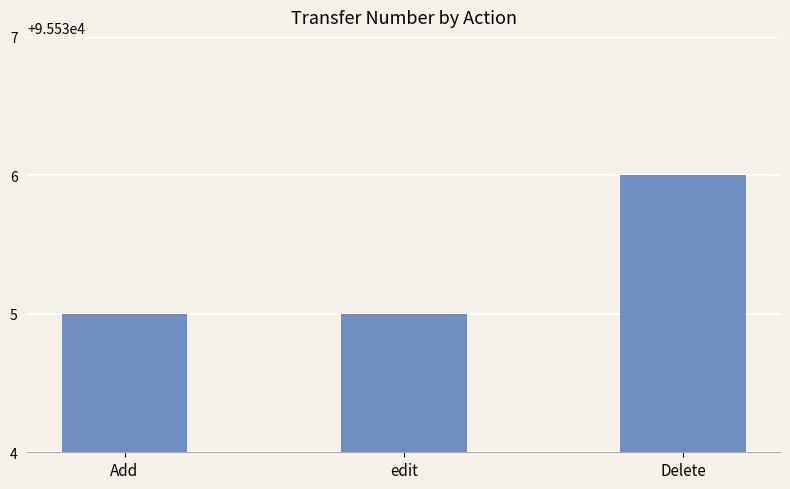

Reading left to right, extract all data points from this chart.

Add=95535	edit=95535	Delete=95536